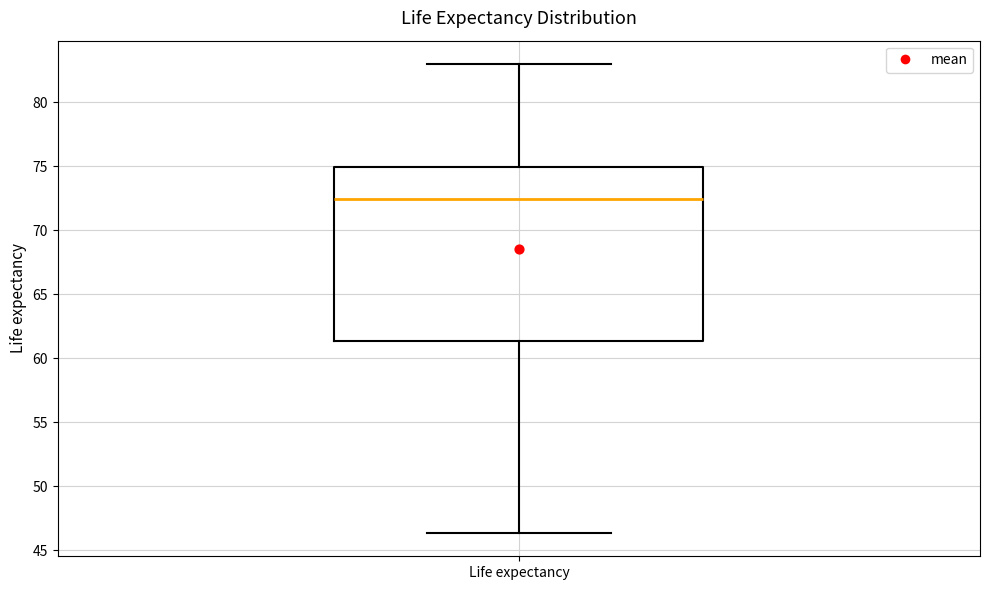

Where does the lower whisker of the box for Life expectancy end on the y-axis? The values are not printed on the chart, so give them approximately, as read against the axis.

46.5